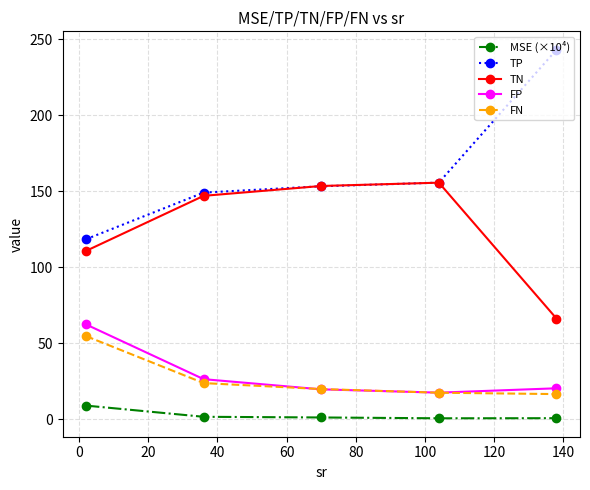

True or false: MSE (×10⁴) and TP cross at least once.

False